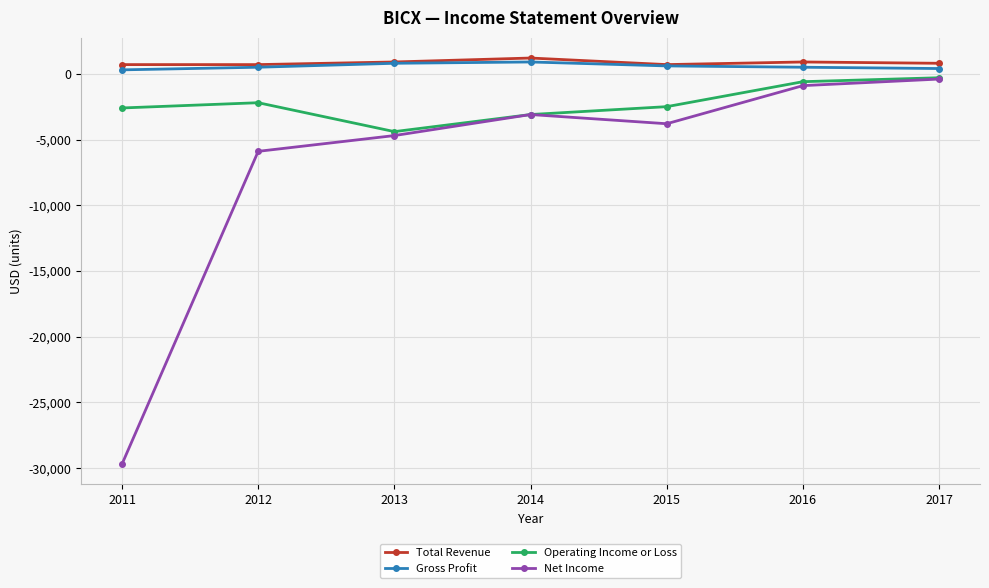

Is the value of Operating Income or Loss at 2016 greater than the value of Total Revenue at 2012?

No